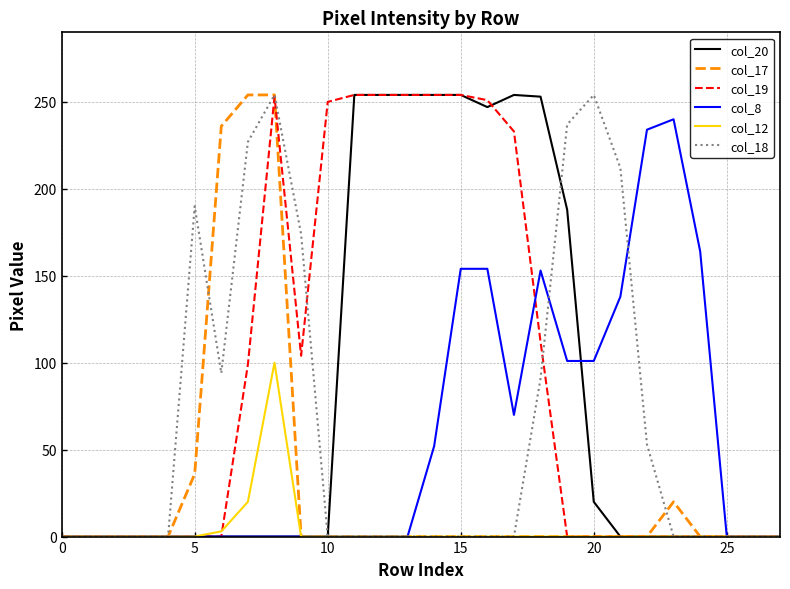

Which series has the largest total across all categories?

col_19